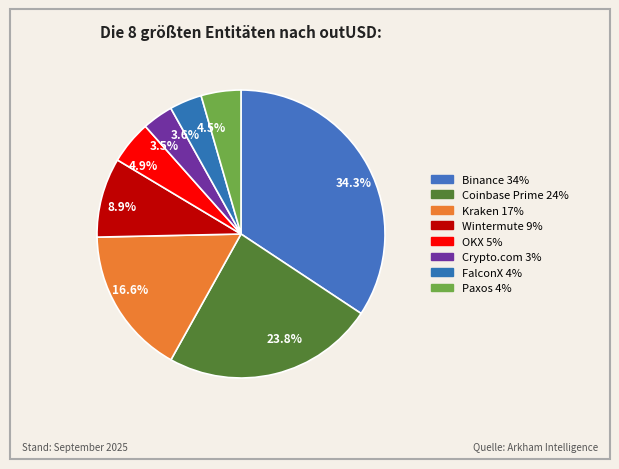

What portion of the pie excludes 8.9%?

91.1%